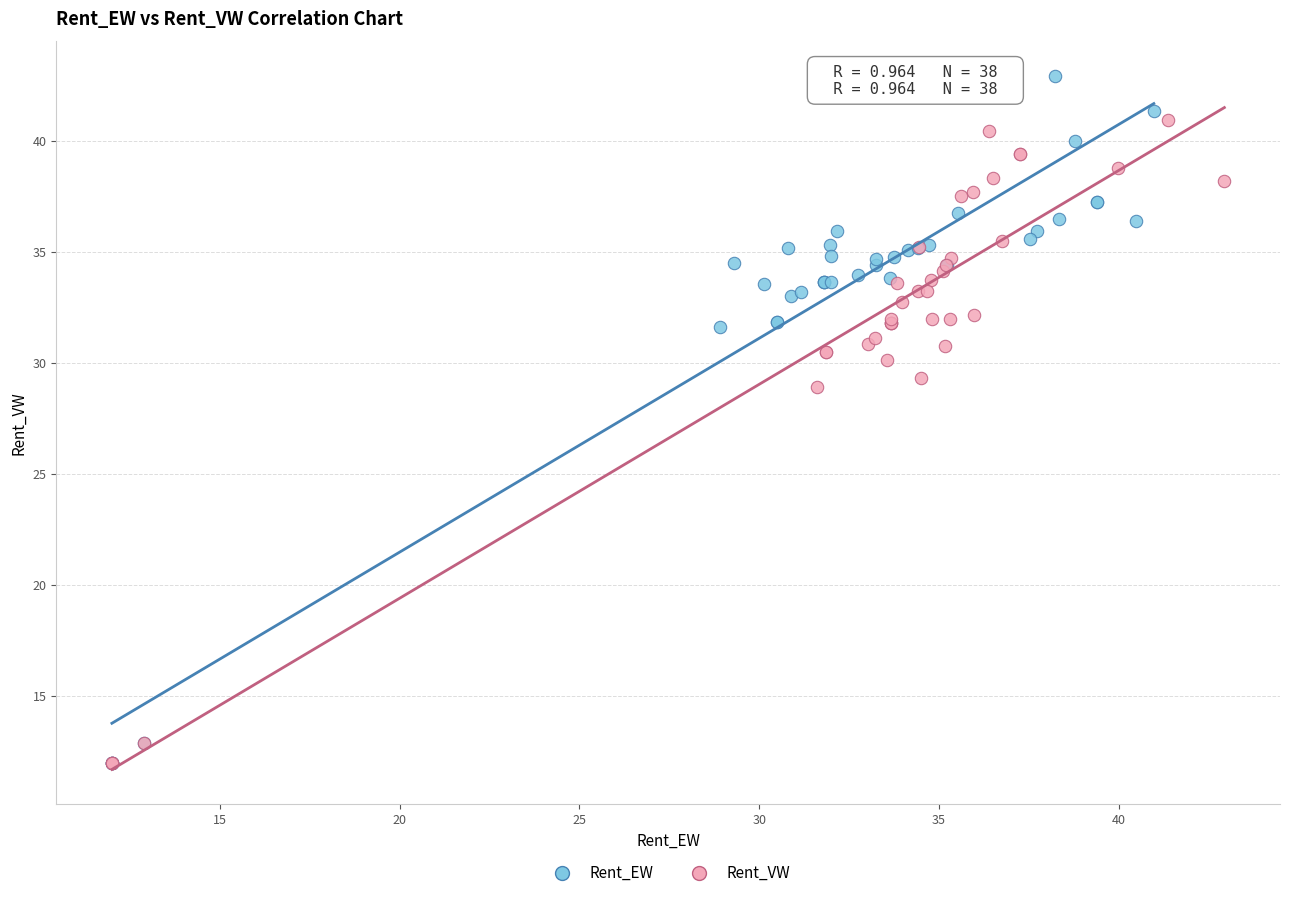

Which series reaches the maximum Y coordinate?

Rent_EW